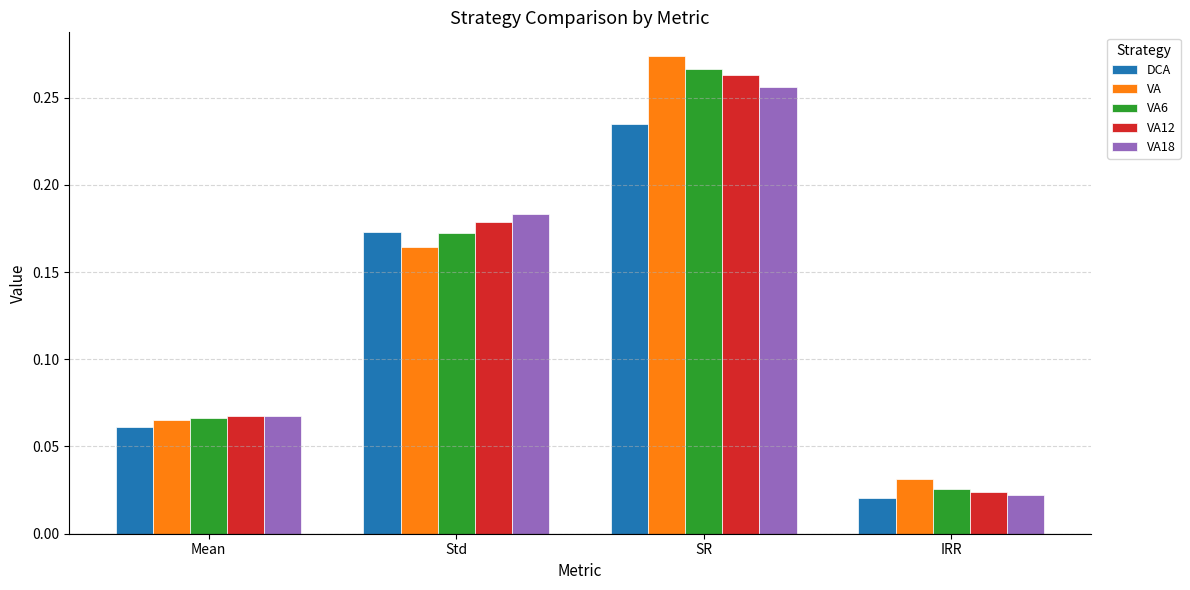

Where is VA18 nearest to the value 0?

IRR